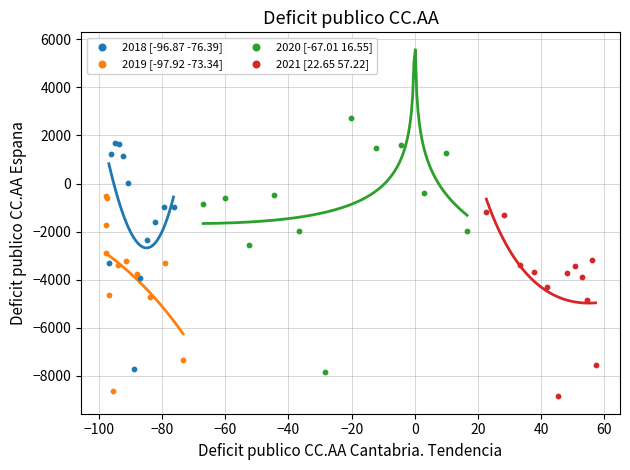

Which series has the widest spread of Y values?

2020 [-67.01 16.55]